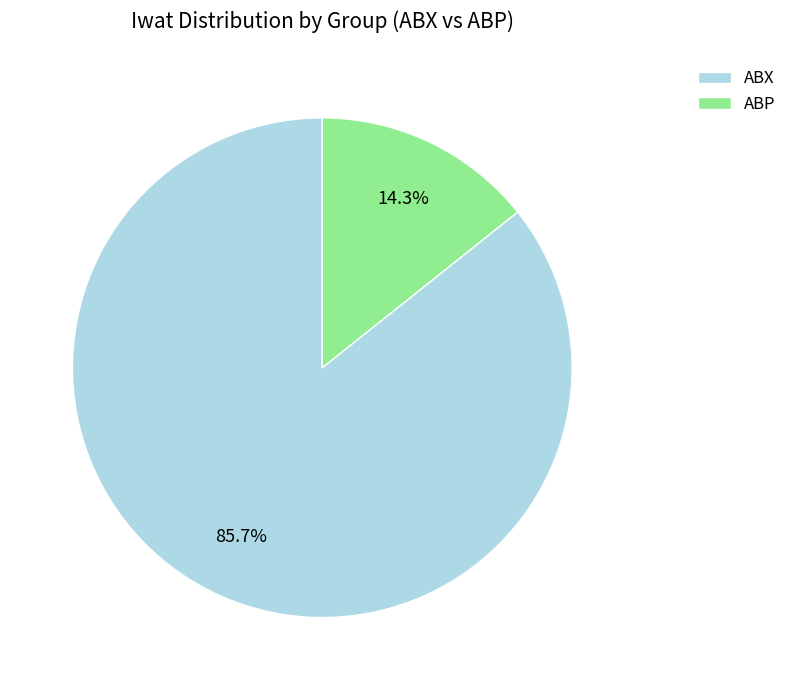

Rank the categories by value from highest to lowest.

ABX, ABP